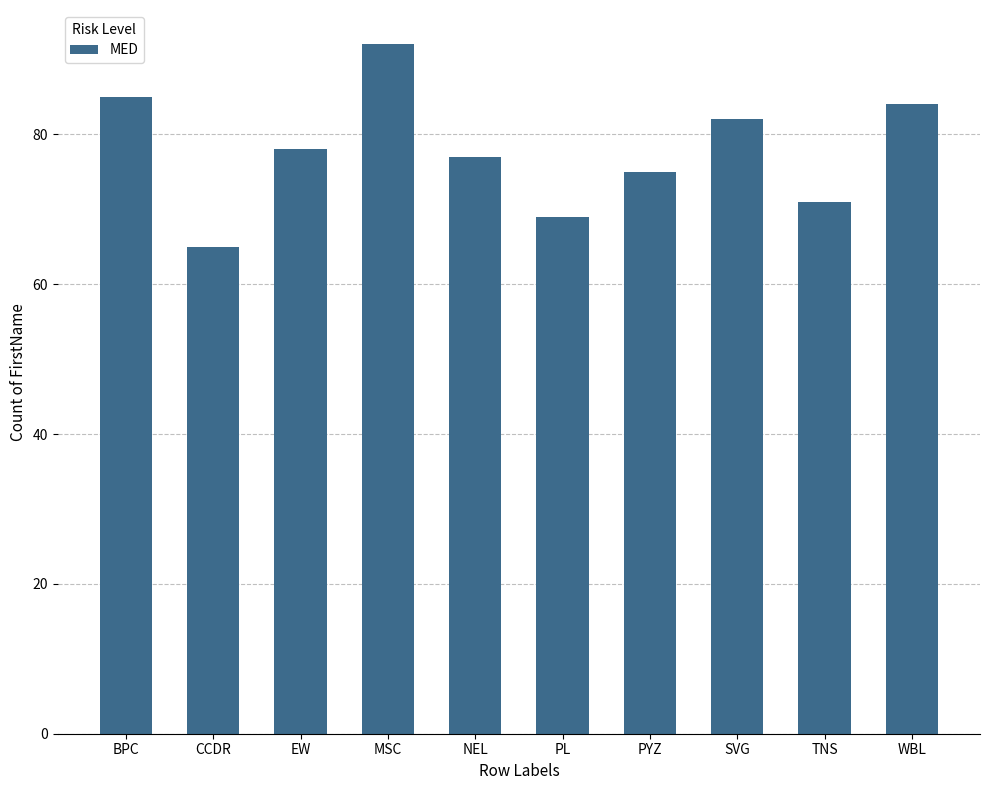

At which category does the chart reach its peak across all series?

MSC